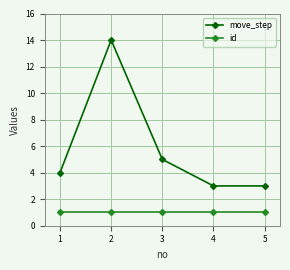

Which series has the widest spread of values?

move_step